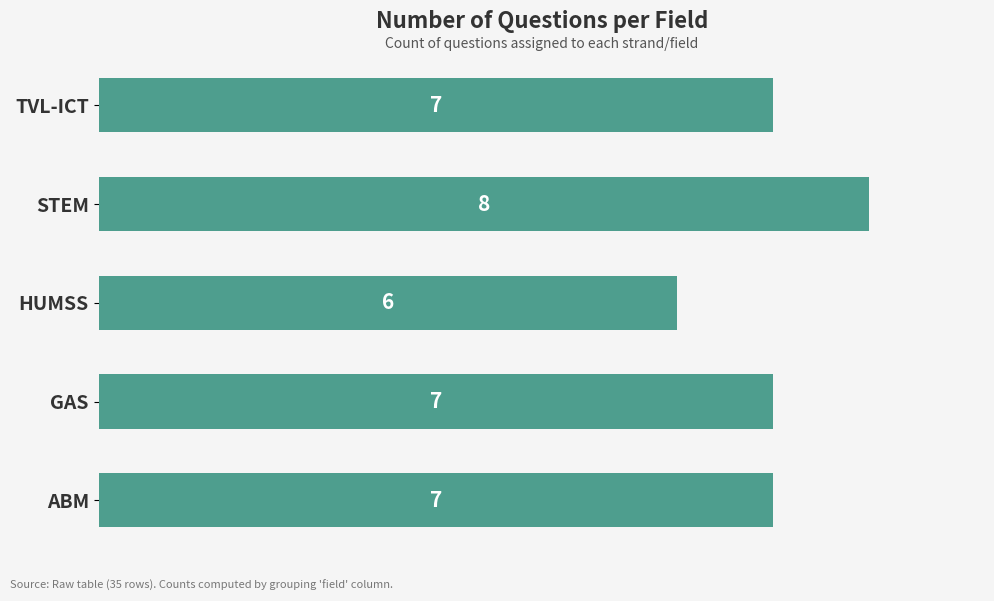

Which has a higher value, HUMSS or STEM?

STEM